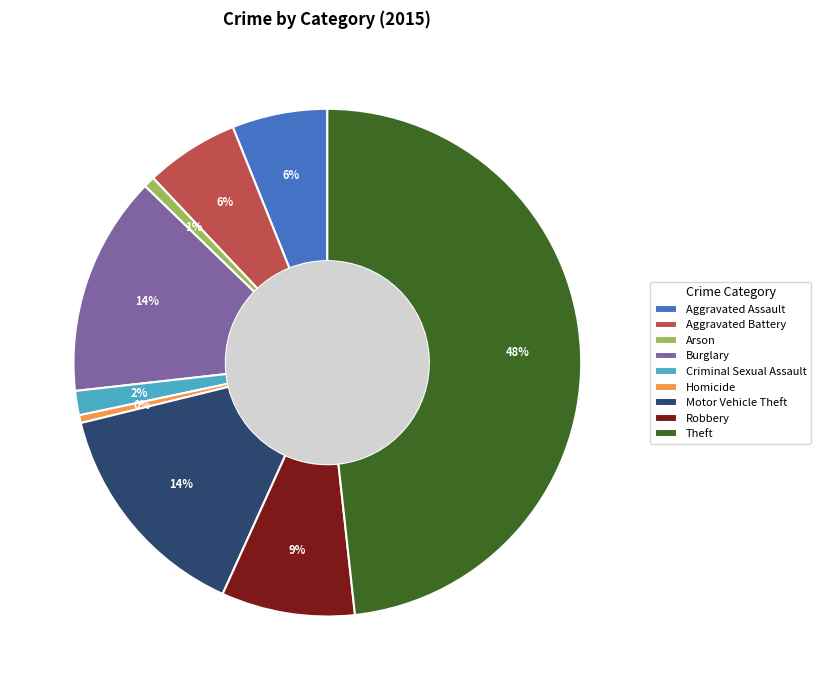

To the nearest percent, what is the average slice percentage?

11%